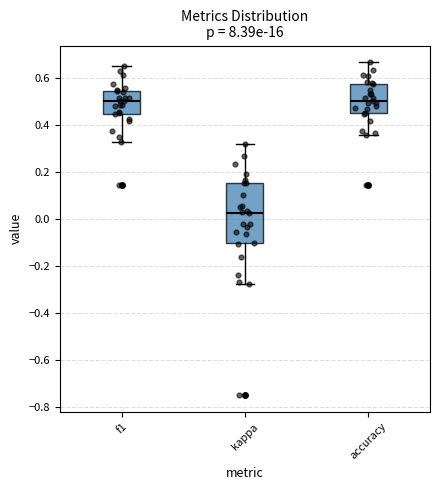

Reading left to right, transcribe this box plot: for each box, give where its median line is, the range the box spans, and where its two whiskers end, as read against the y-axis. The values are not printed on the chart, so give them approximately, as read against the axis.

f1: median 0.50, box 0.44 to 0.54, whiskers 0.32 to 0.66
kappa: median 0.02, box -0.10 to 0.16, whiskers -0.28 to 0.32
accuracy: median 0.50, box 0.46 to 0.58, whiskers 0.36 to 0.66